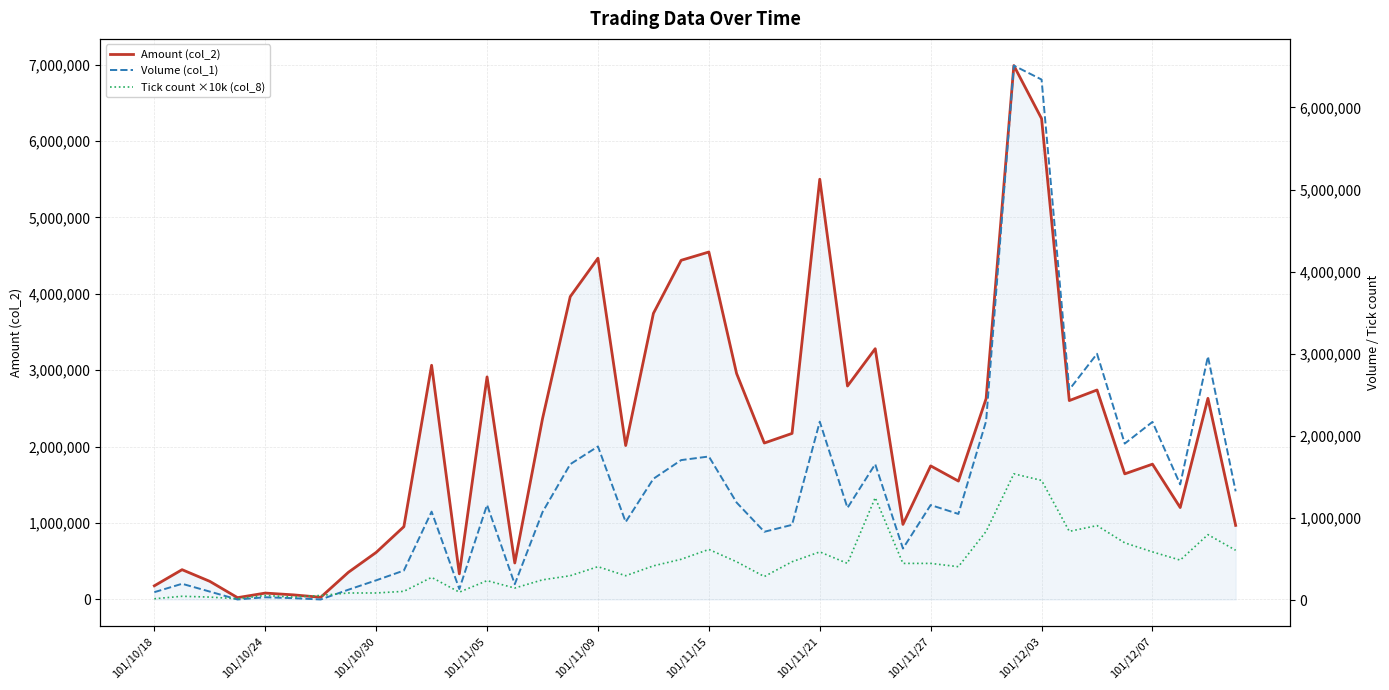

What are all the series names shown in the legend?

Amount (col_2), Volume (col_1), Tick count ×10k (col_8)